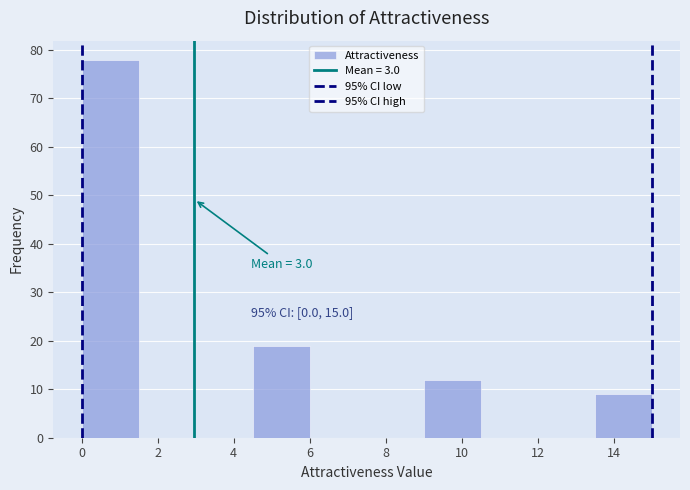

Which range on the x-axis has the tallest bar?

0.0 to 1.5